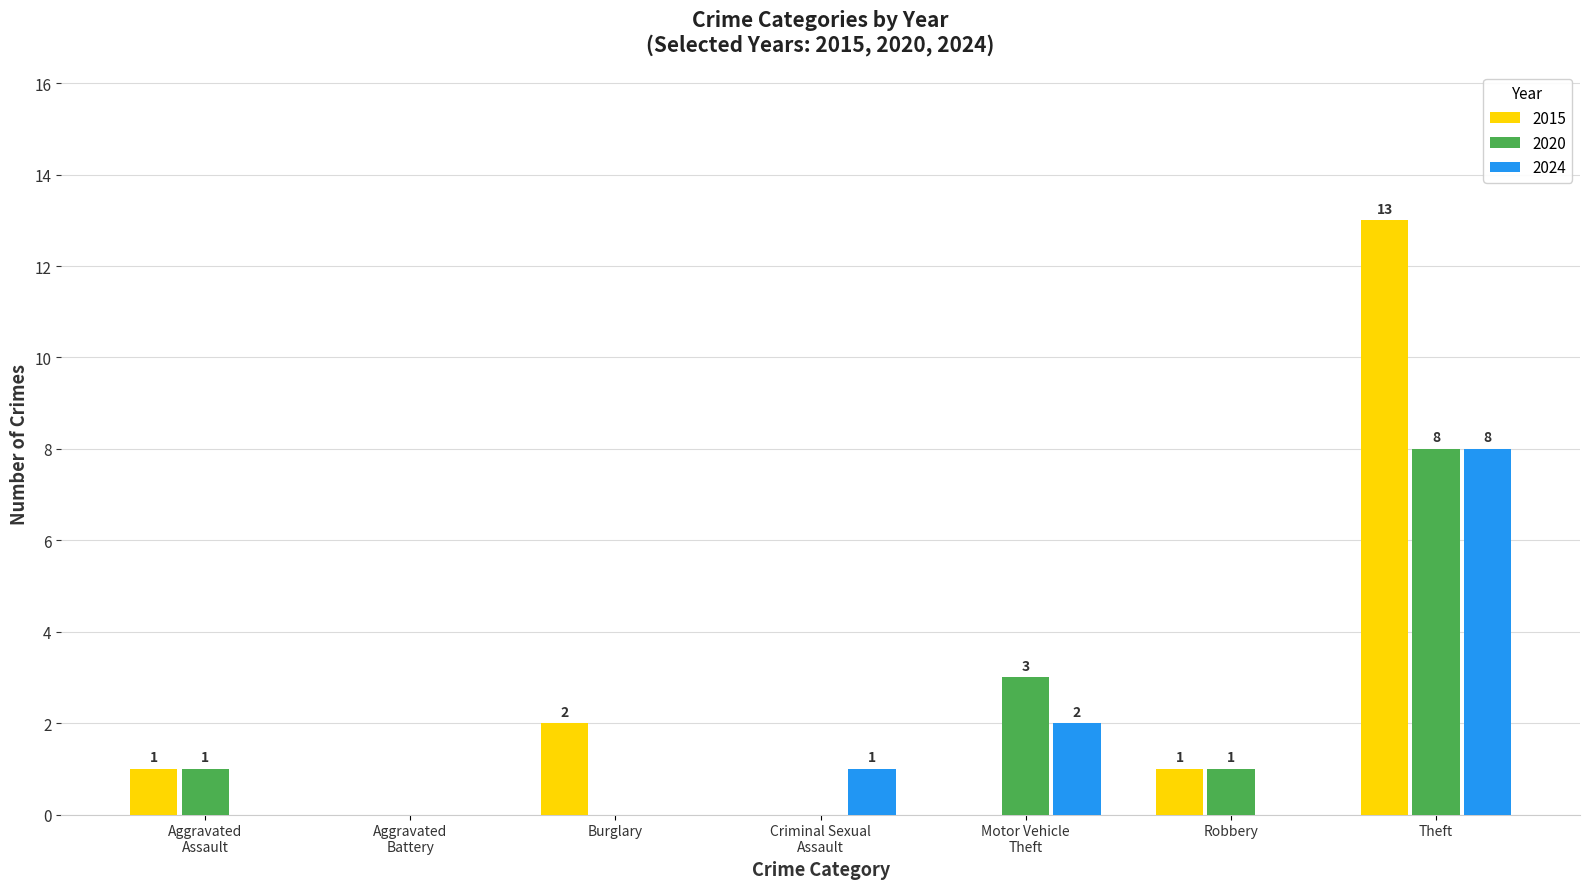

Which series changed the most between Robbery and Theft?

2015